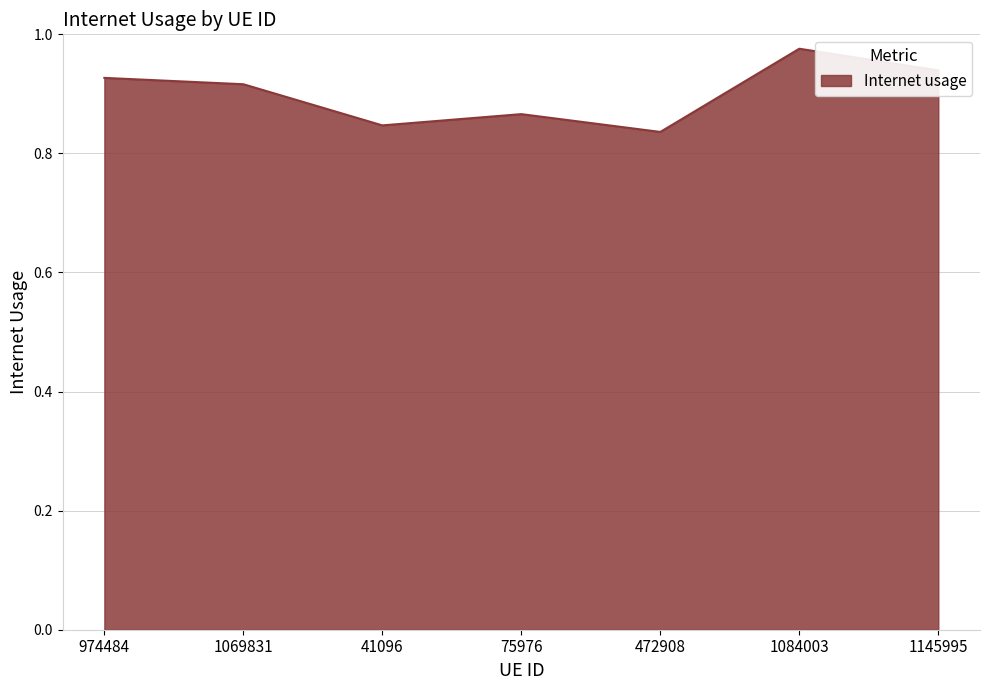

List the labels in order of value, largest first.

1084003, 1145995, 974484, 1069831, 75976, 41096, 472908